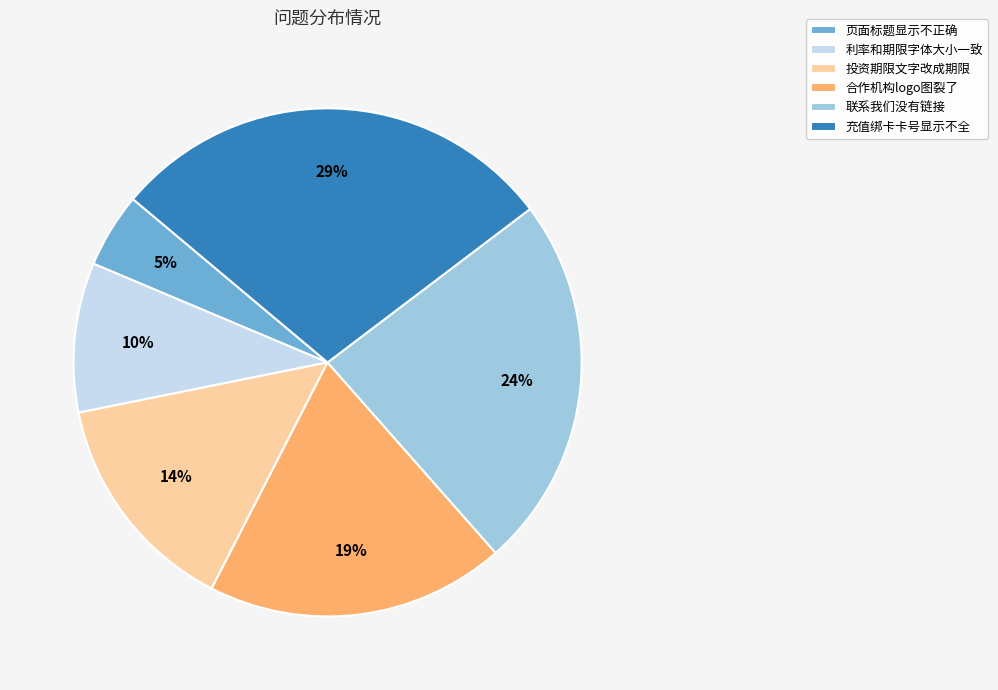

Does 充值绑卡卡号显示不全 account for over 50% of the chart?

No